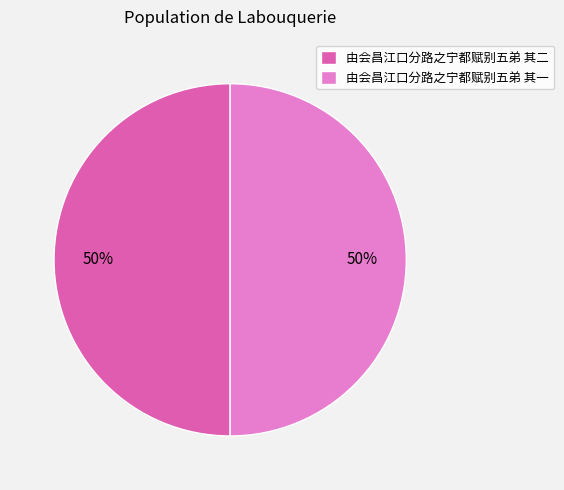

True or false: 由会昌江口分路之宁都赋别五弟 其一 accounts for 44% of the total.

False